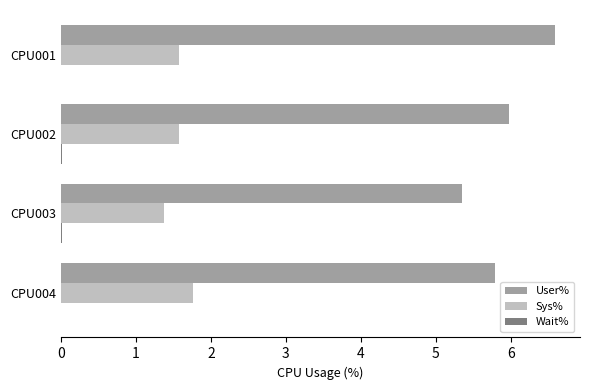

What is the highest value of the Sys% series?

1.8